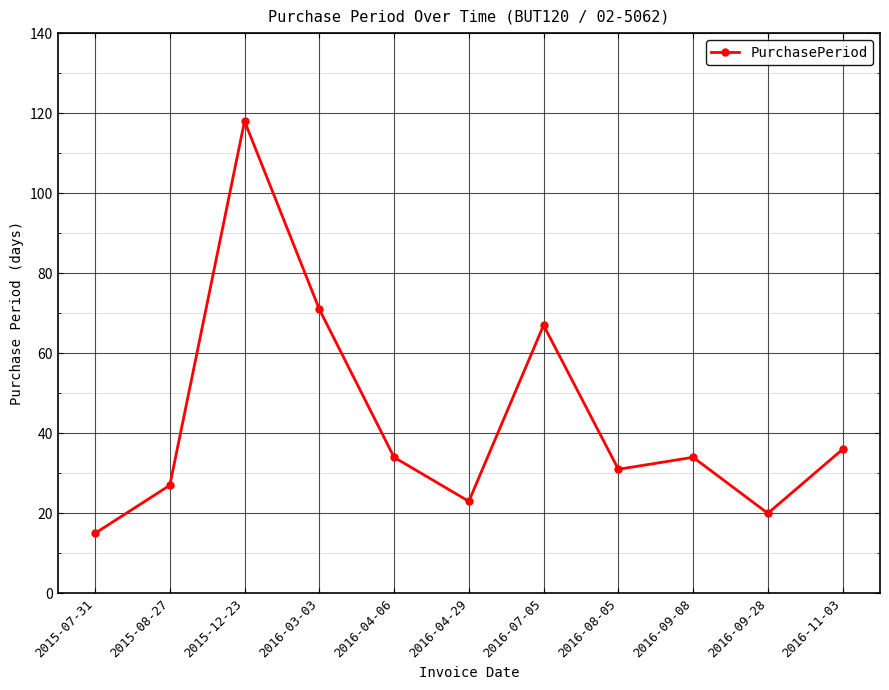

How many interior local peaks (higher than both neighbors) does the data have?

3